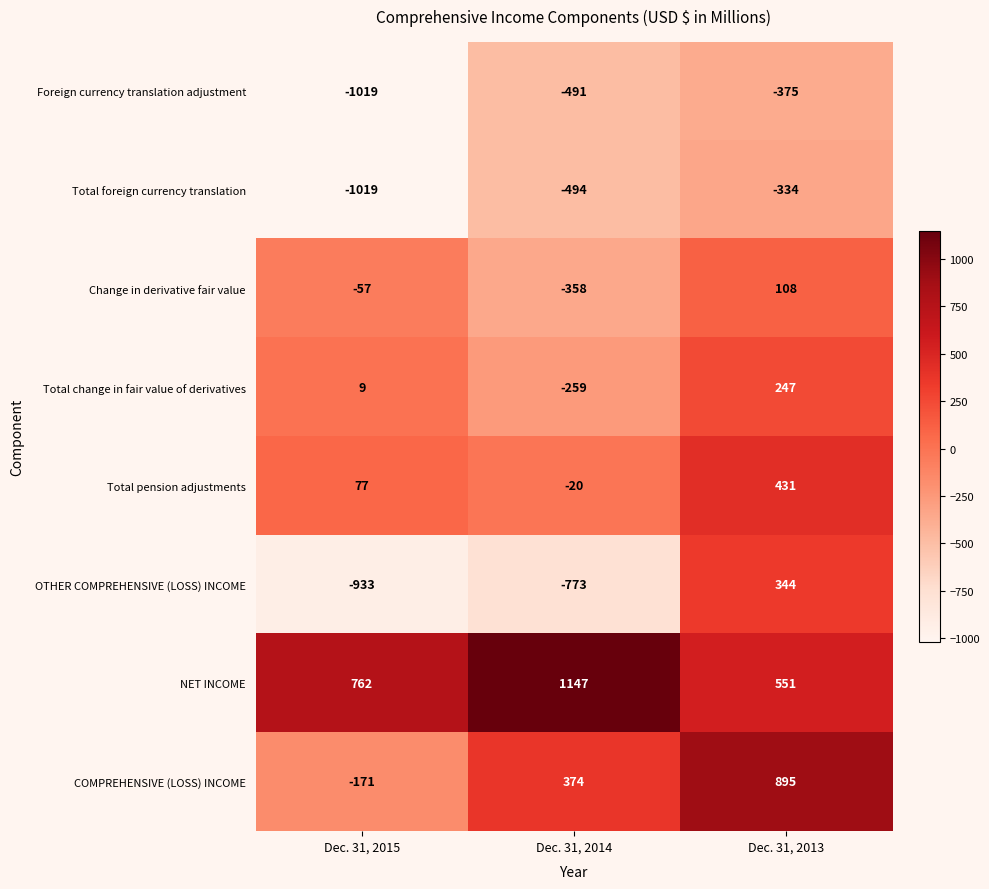

How many values in the Change in derivative fair value series are below -57?

1